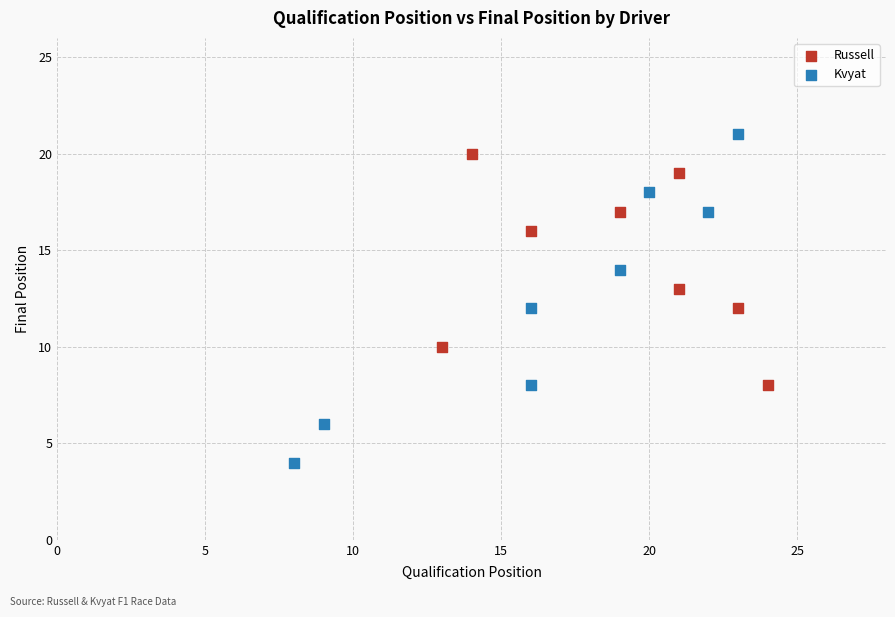

Which series has the largest Y range (max minus min)?

Kvyat